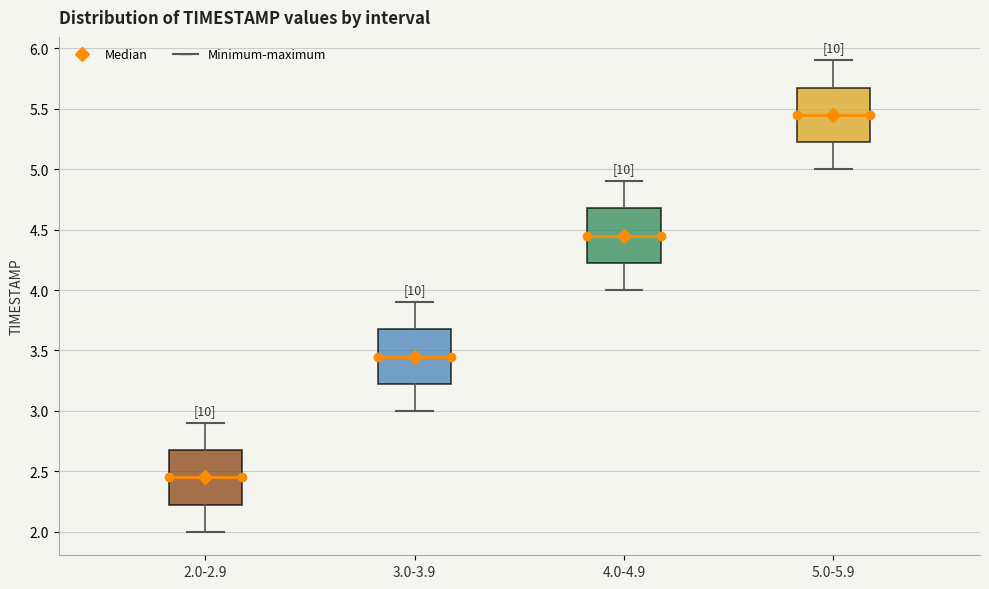

Where is the upper edge of the box for 3.0-3.9 on the y-axis? The values are not printed on the chart, so give them approximately, as read against the axis.

3.70